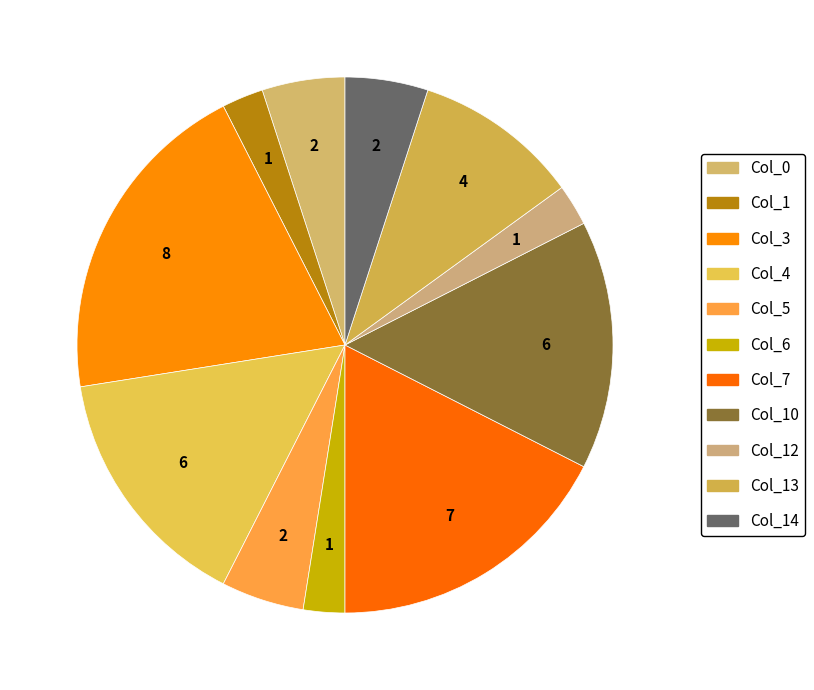

Which has a higher value, Col_5 or Col_7?

Col_7